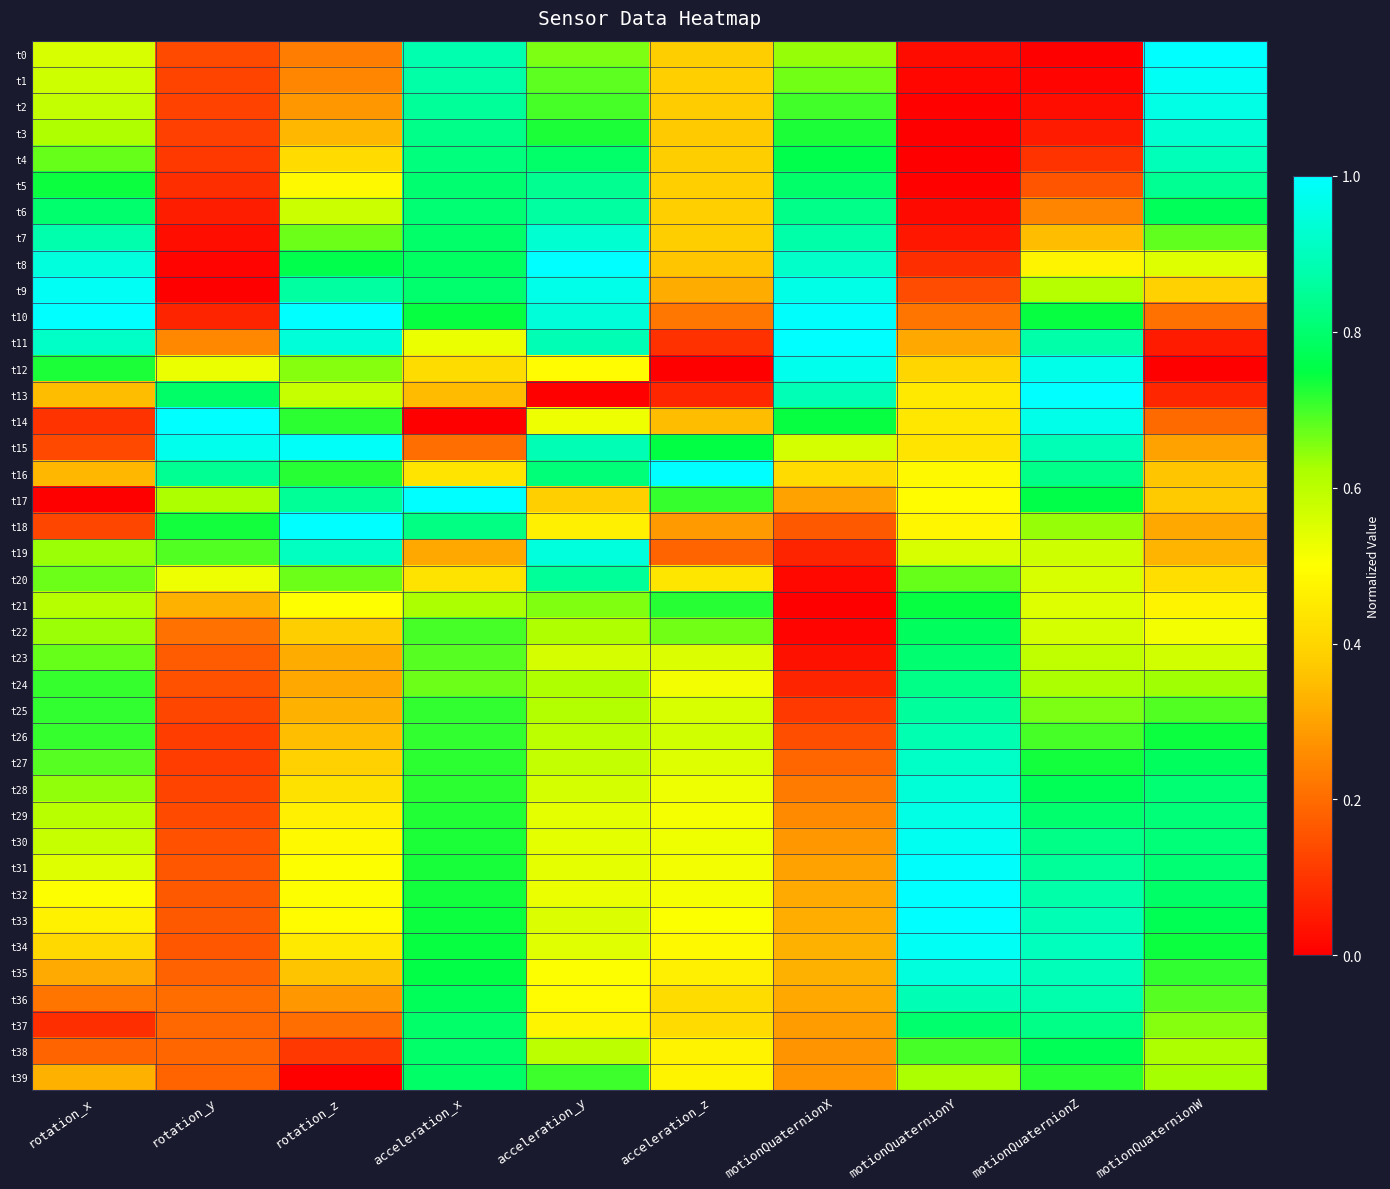

At motionQuaternionZ, list the series in order from smallest to largest.

t0, t1, t2, t3, t4, t5, t6, t7, t8, t21, t20, t22, t19, t23, t9, t24, t18, t25, t26, t39, t27, t10, t17, t28, t38, t29, t30, t37, t16, t31, t11, t32, t36, t33, t15, t35, t34, t12, t14, t13